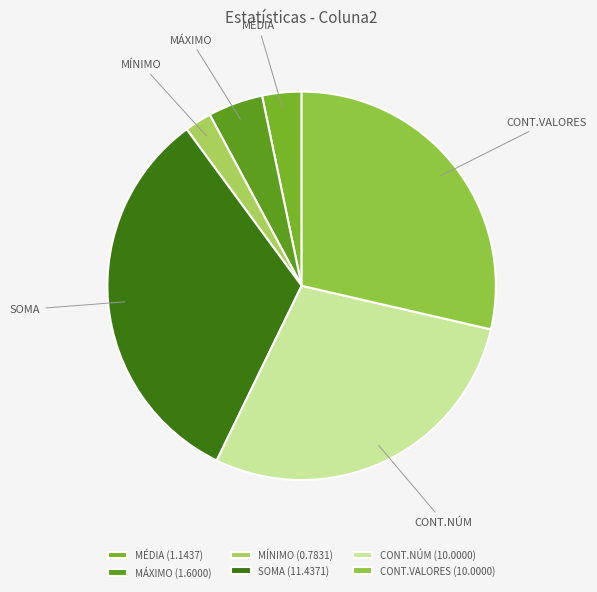

Between MÍNIMO and MÁXIMO, which is larger?

MÁXIMO